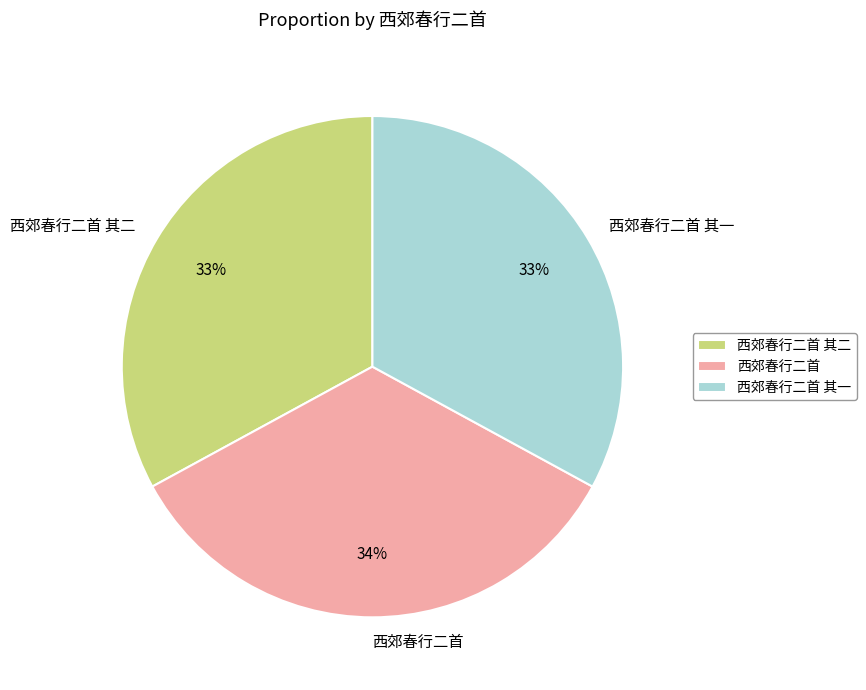

To the nearest percent, what percentage of the pie is 西郊春行二首 其一?

33%